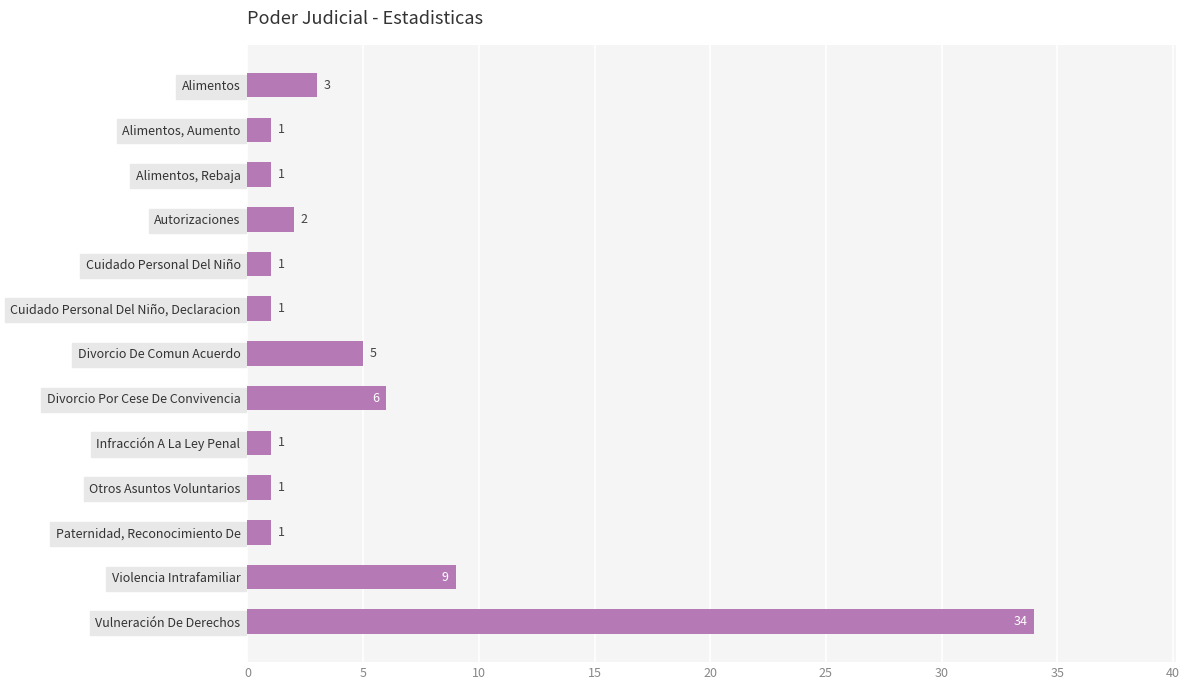

What is the difference between the maximum and second lowest values?

33